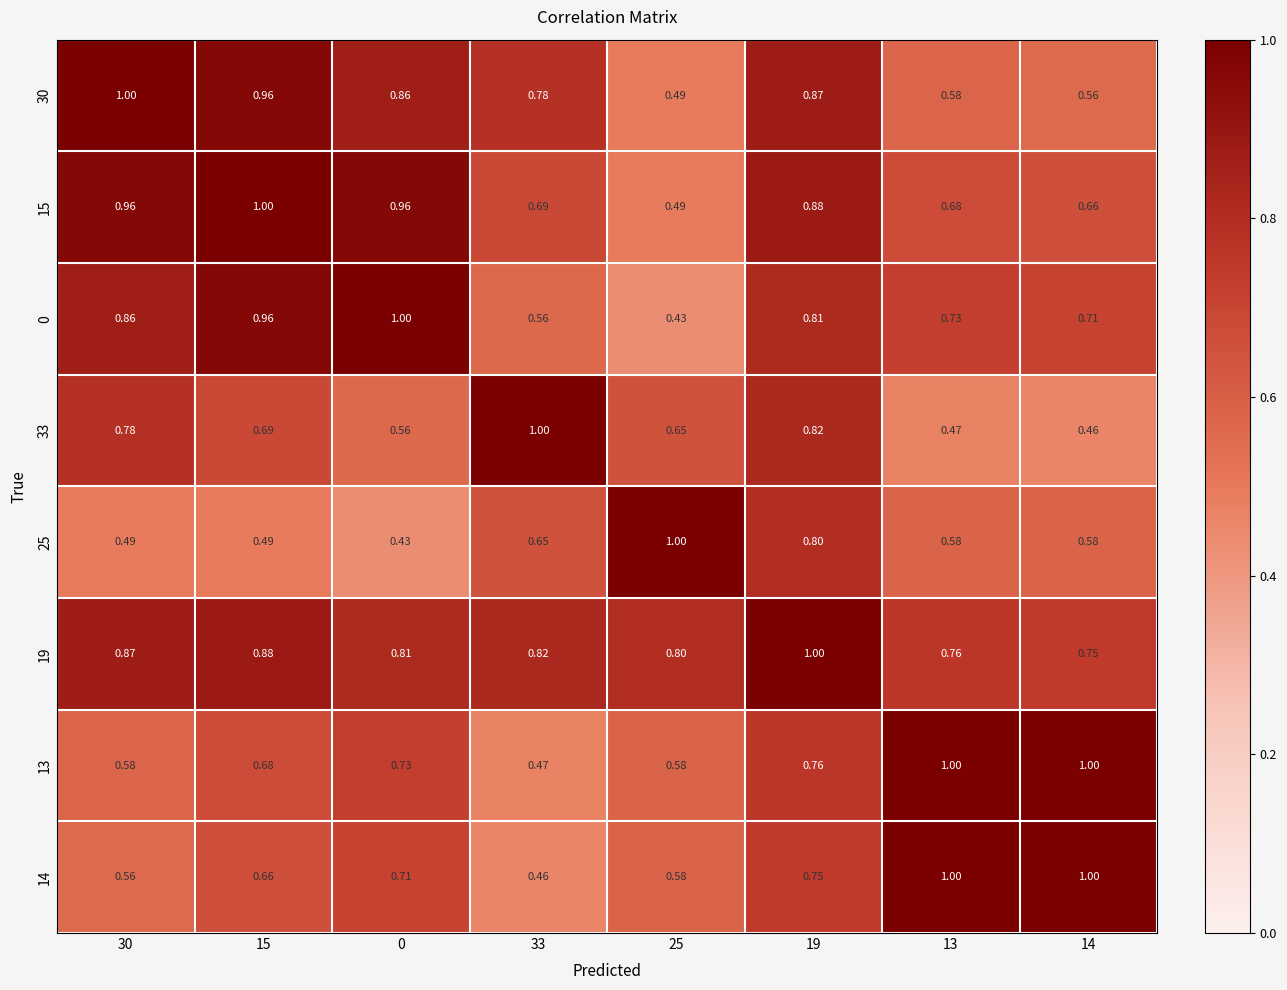

Is the value of 15 at 14 greater than the value of 0 at 30?

No